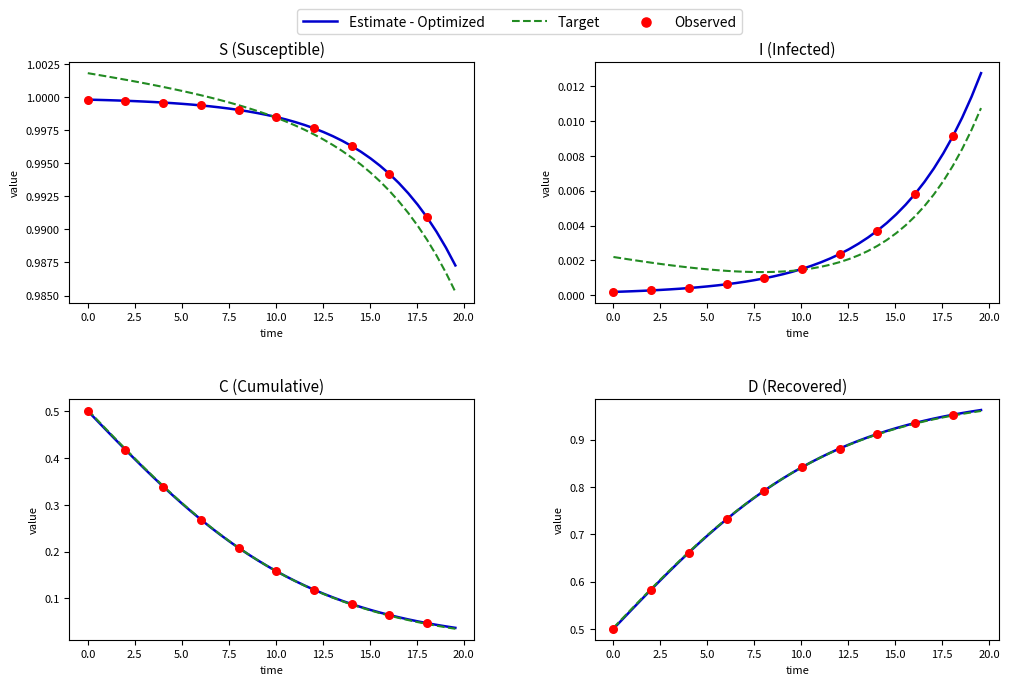

Which series has the largest total across all categories?

S